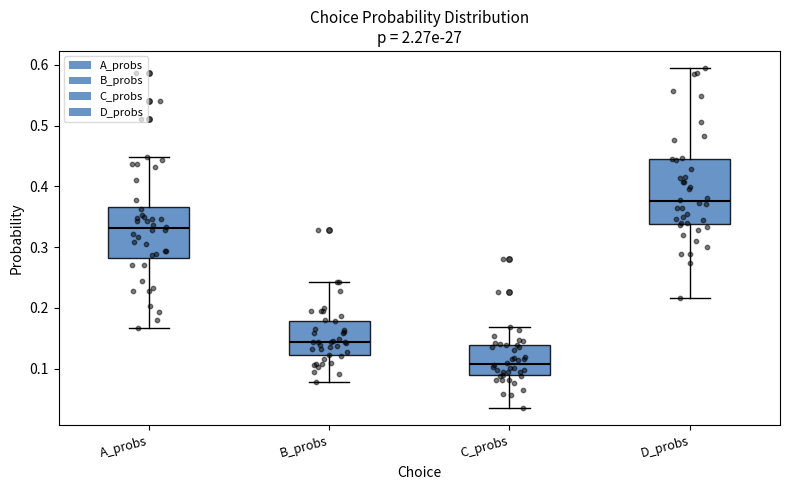

Reading left to right, transcribe this box plot: for each box, give where its median line is, the range the box spans, and where its two whiskers end, as read against the y-axis. The values are not printed on the chart, so give them approximately, as read against the axis.

A_probs: median 0.33, box 0.28 to 0.37, whiskers 0.17 to 0.45
B_probs: median 0.14, box 0.12 to 0.18, whiskers 0.08 to 0.24
C_probs: median 0.11, box 0.09 to 0.14, whiskers 0.03 to 0.17
D_probs: median 0.38, box 0.34 to 0.44, whiskers 0.22 to 0.60